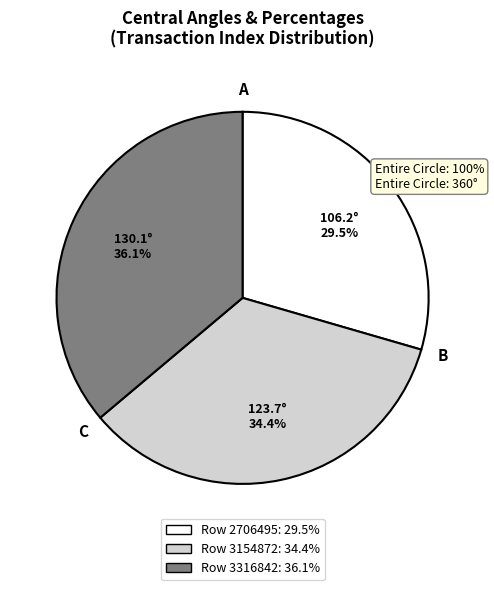

Is it true that Row 3316842 is 36% of the pie?

True